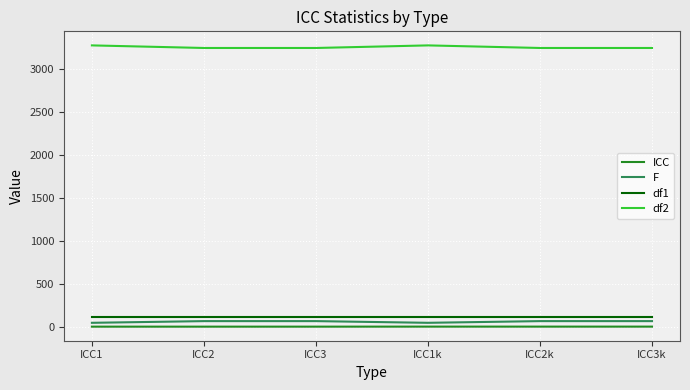

True or false: ICC and df1 cross at least once.

False